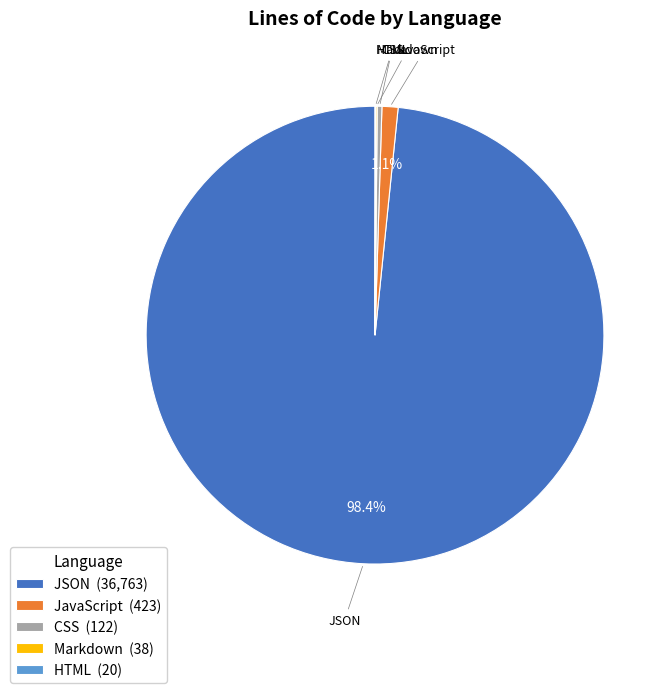

What percentage is NOT represented by JavaScript (423)?

98.9%